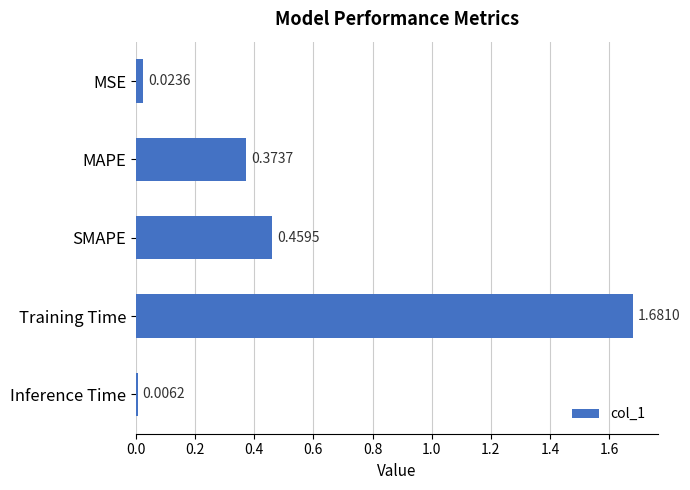

What is the sum of all values?

2.5